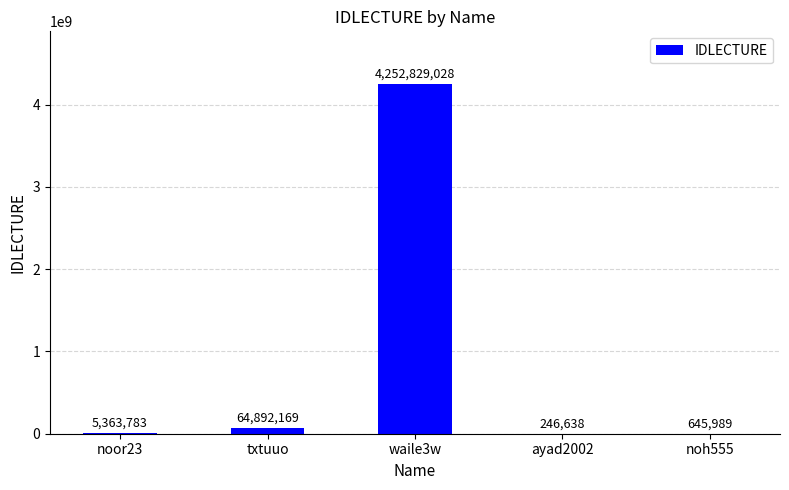

Reading left to right, transcribe all the data shown in this chart.

noor23=5363783	txtuuo=64892169	waile3w=4252829028	ayad2002=246638	noh555=645989